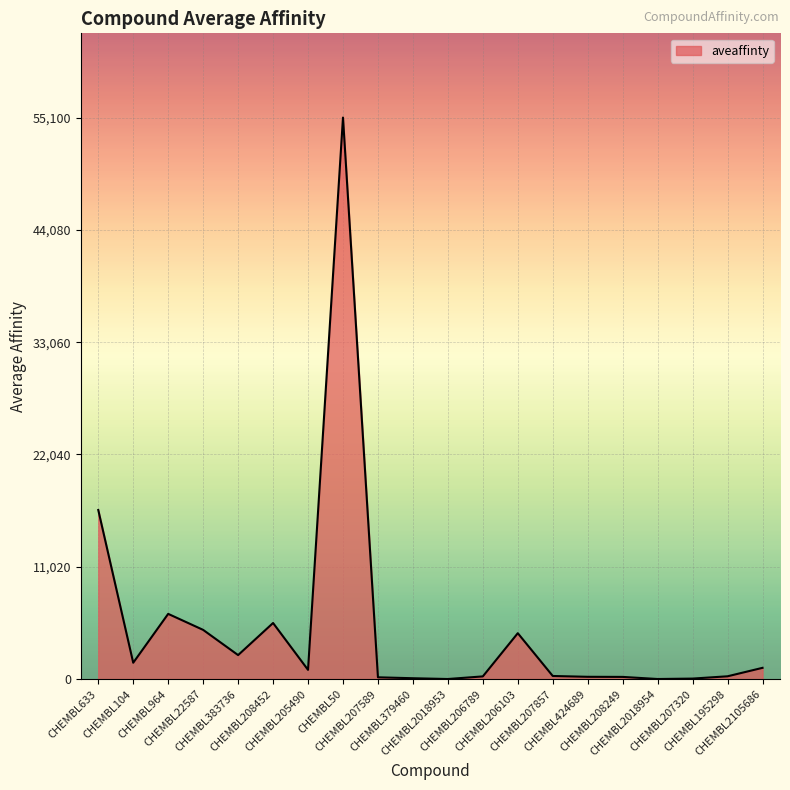

What value does the data have at CHEMBL205490?

900.0